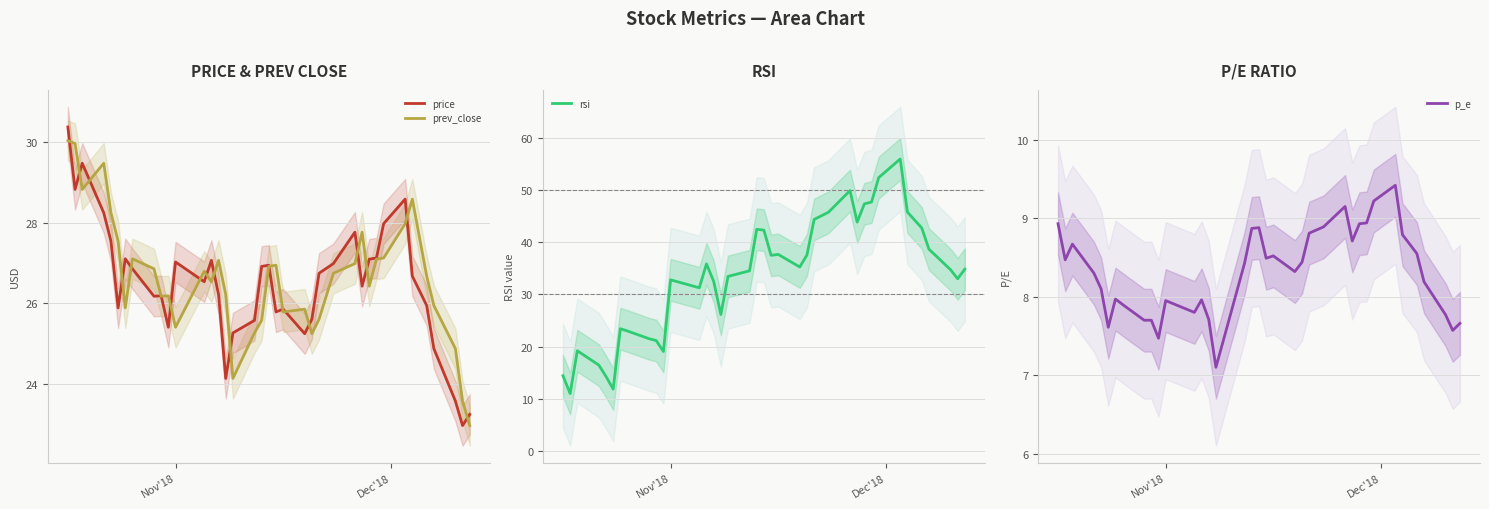

Is the value of rsi at 4 greater than the value of p_e at 5?

Yes